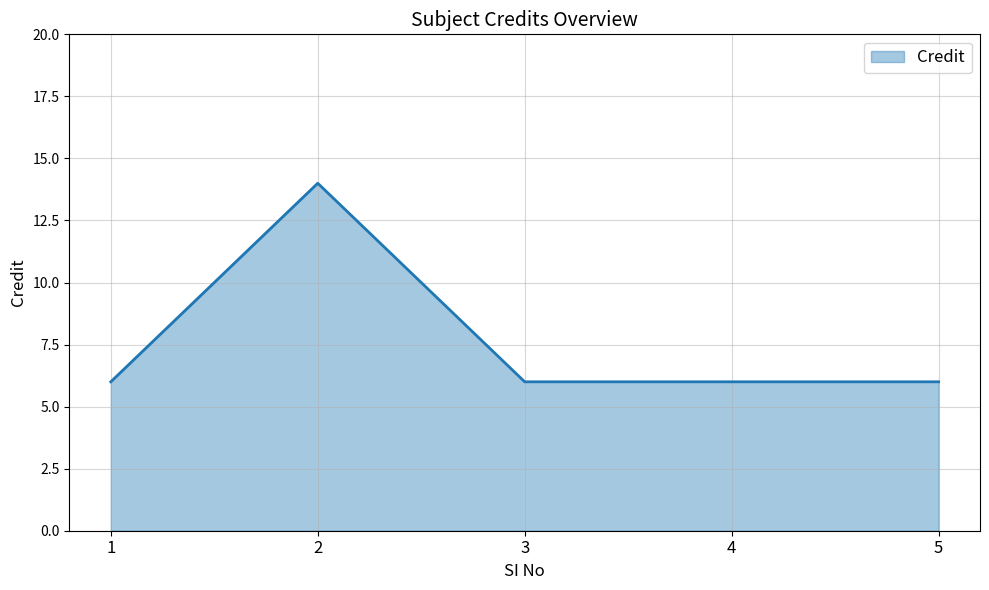

True or false: the data has more than 2 interior local peaks.

False